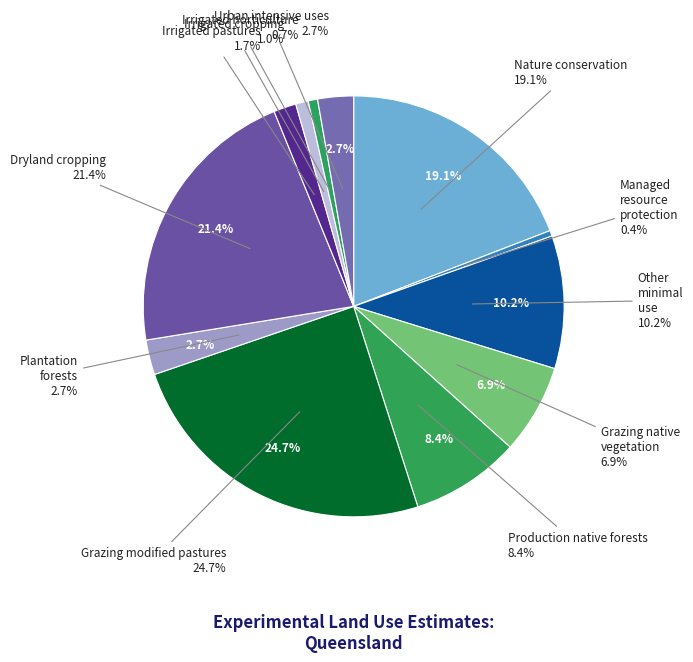

What percentage is the Grazing native vegetation slice, to the nearest percent?

7%